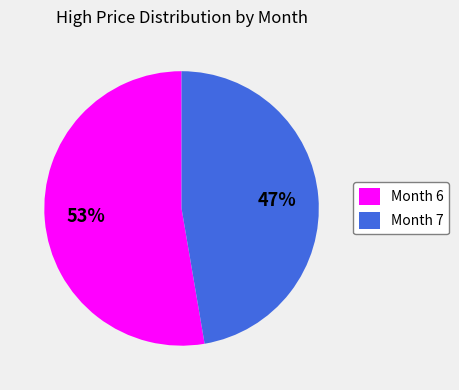

What percentage is the Month 6 slice, to the nearest percent?

53%